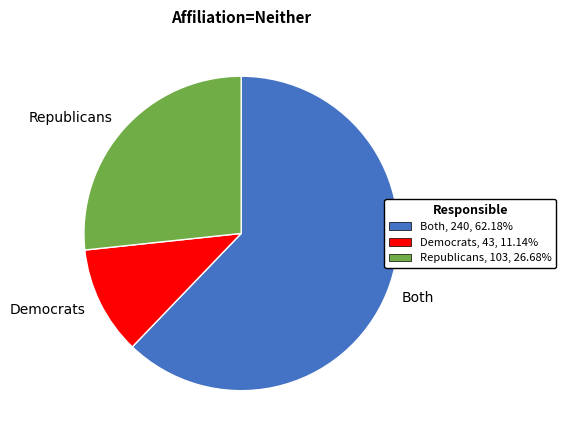

Is there a majority slice in this chart?

Yes